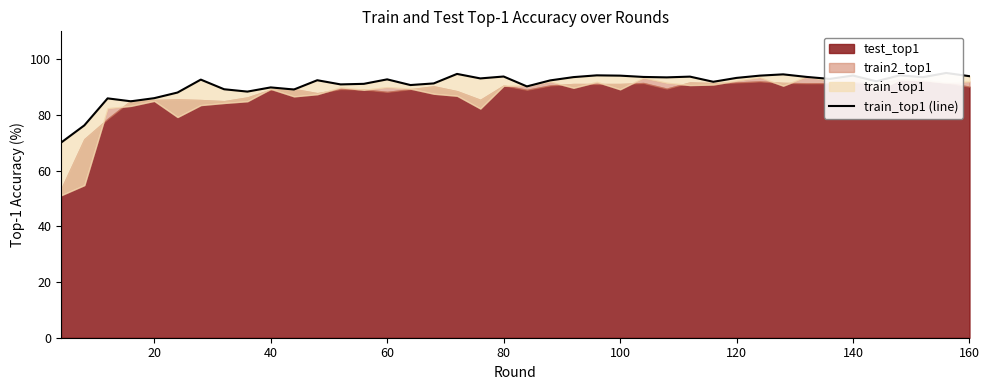

Does the chart display data point markers on the line(s)?

No